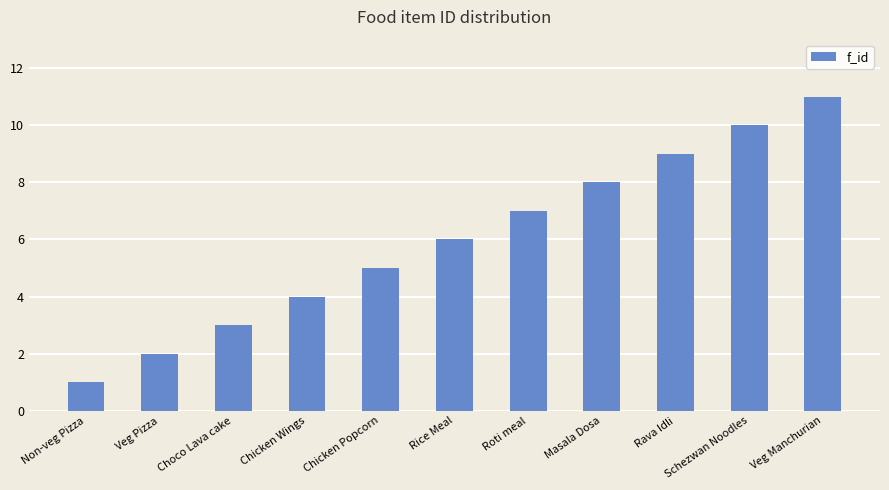

Does the chart contain stacked bars?

No